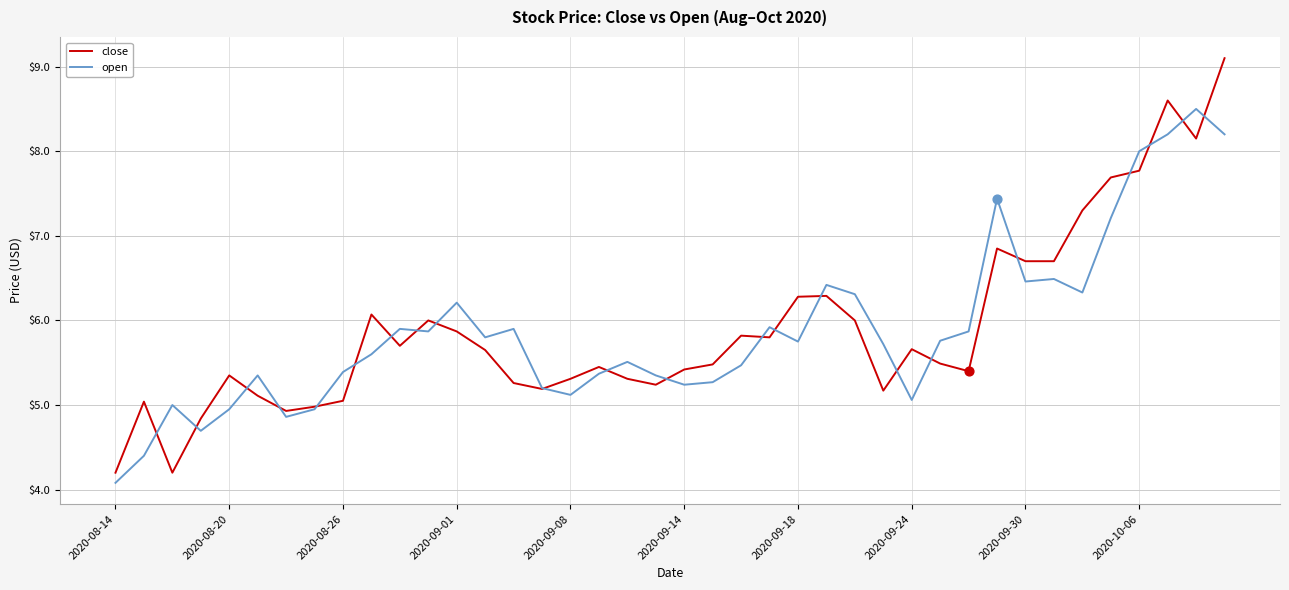

Which series has the largest range (max minus min)?

close